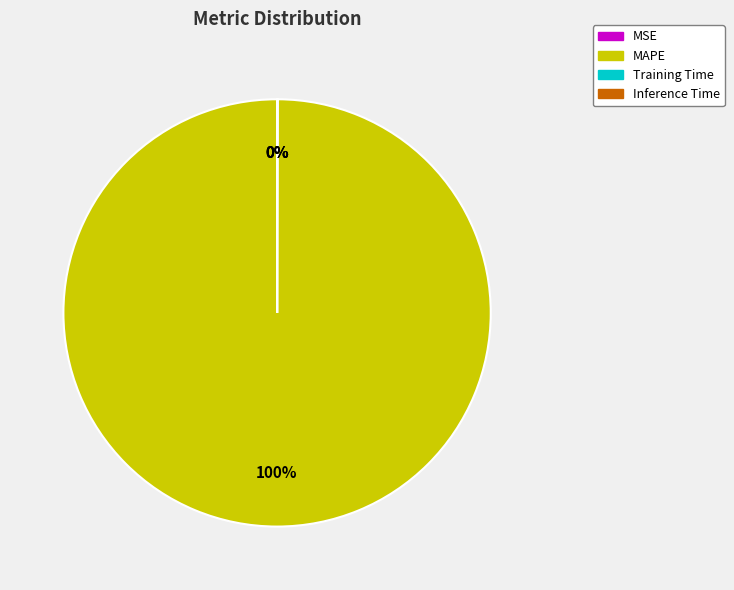

Is it true that MAPE is 91% of the pie?

False